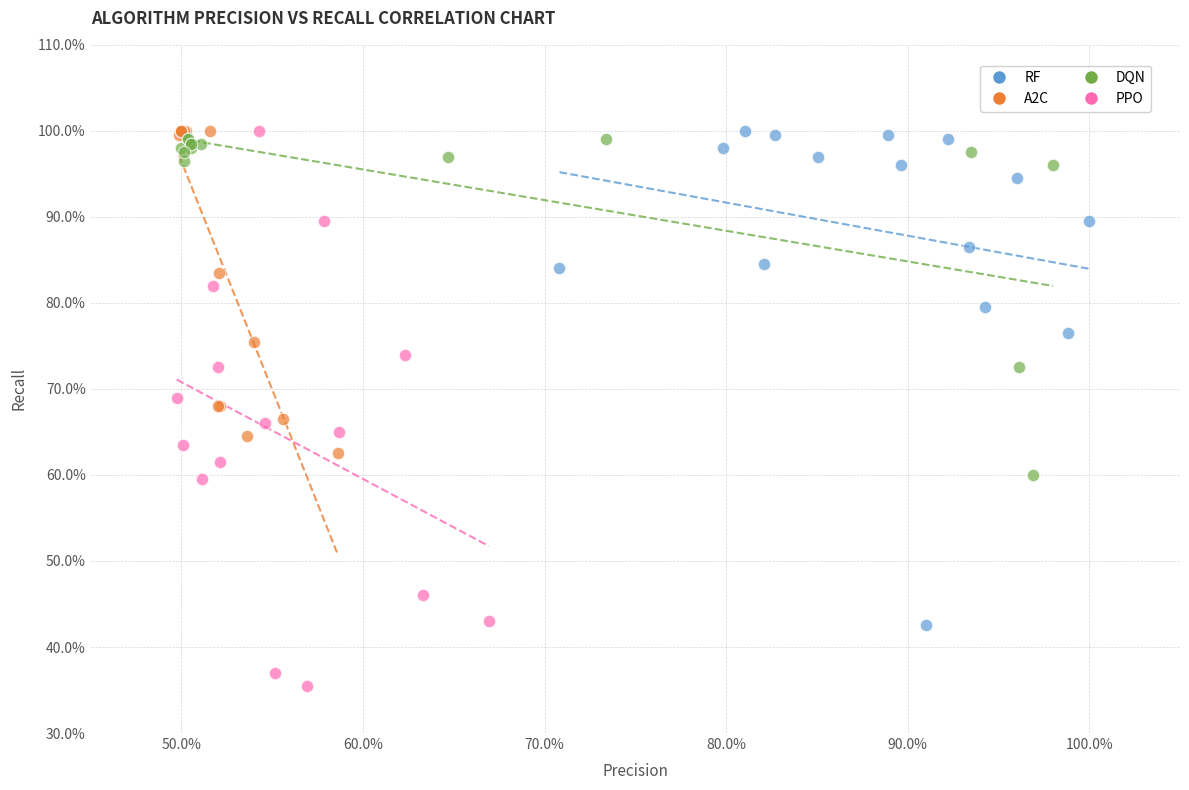

What are all the series names shown in the legend?

RF, A2C, DQN, PPO